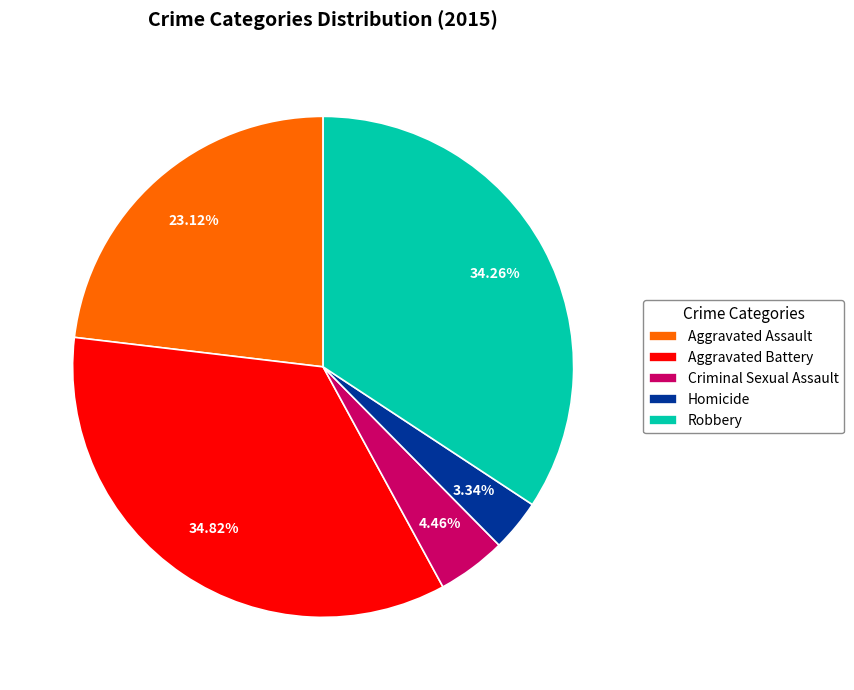

What percentage is the Aggravated Assault slice, to the nearest percent?

23%